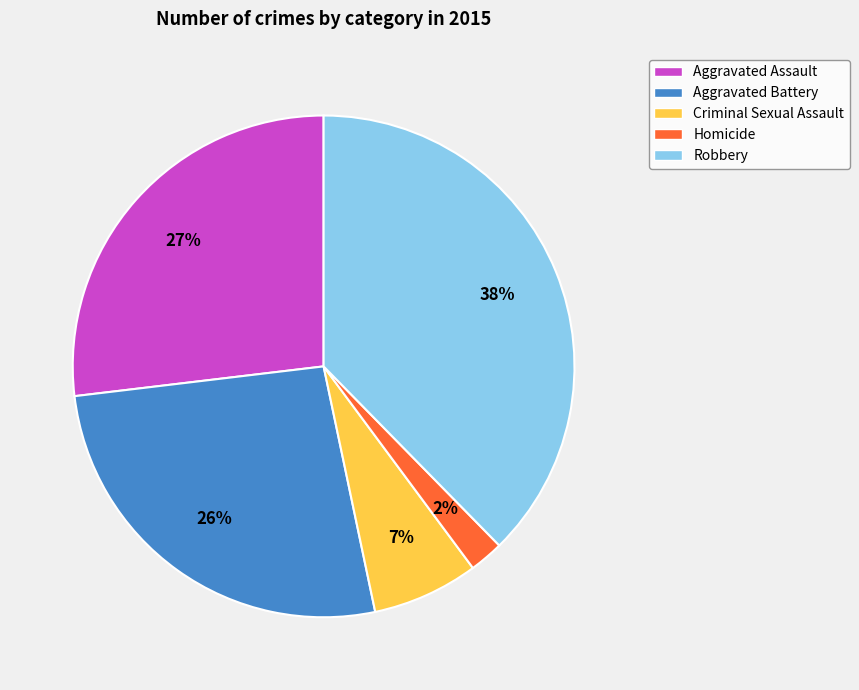

Does Homicide represent more than half of the total?

No